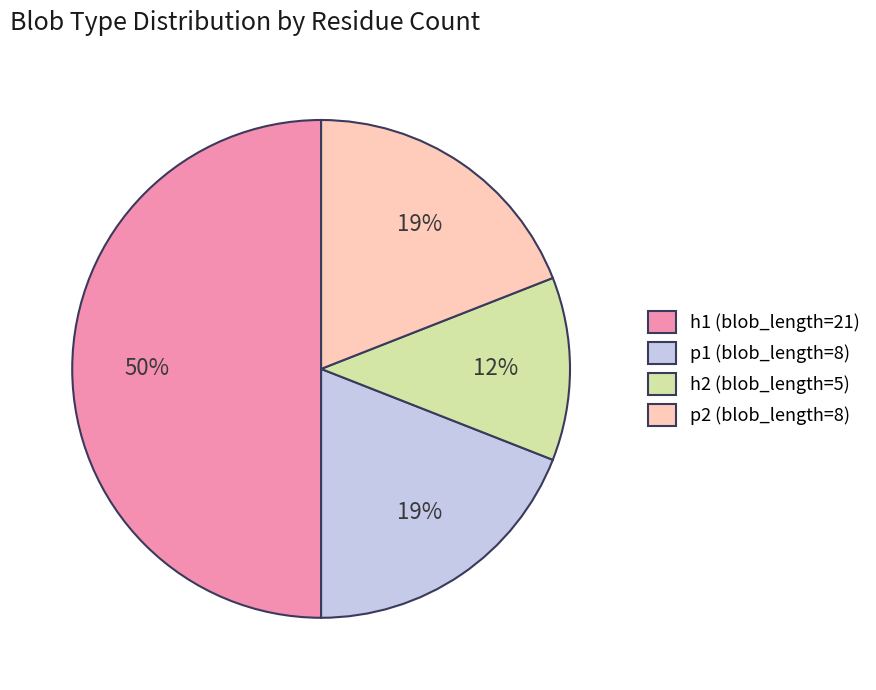

Count the number of slices in the pie.

4